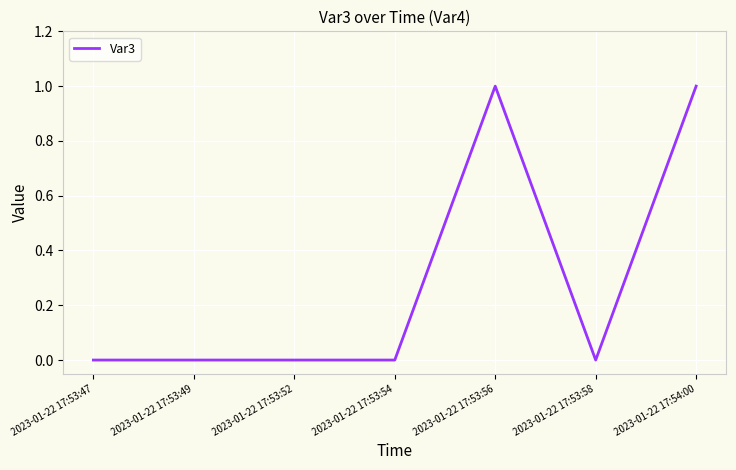

Between 2023-01-22 17:54:00 and 2023-01-22 17:53:54, which is larger?

2023-01-22 17:54:00